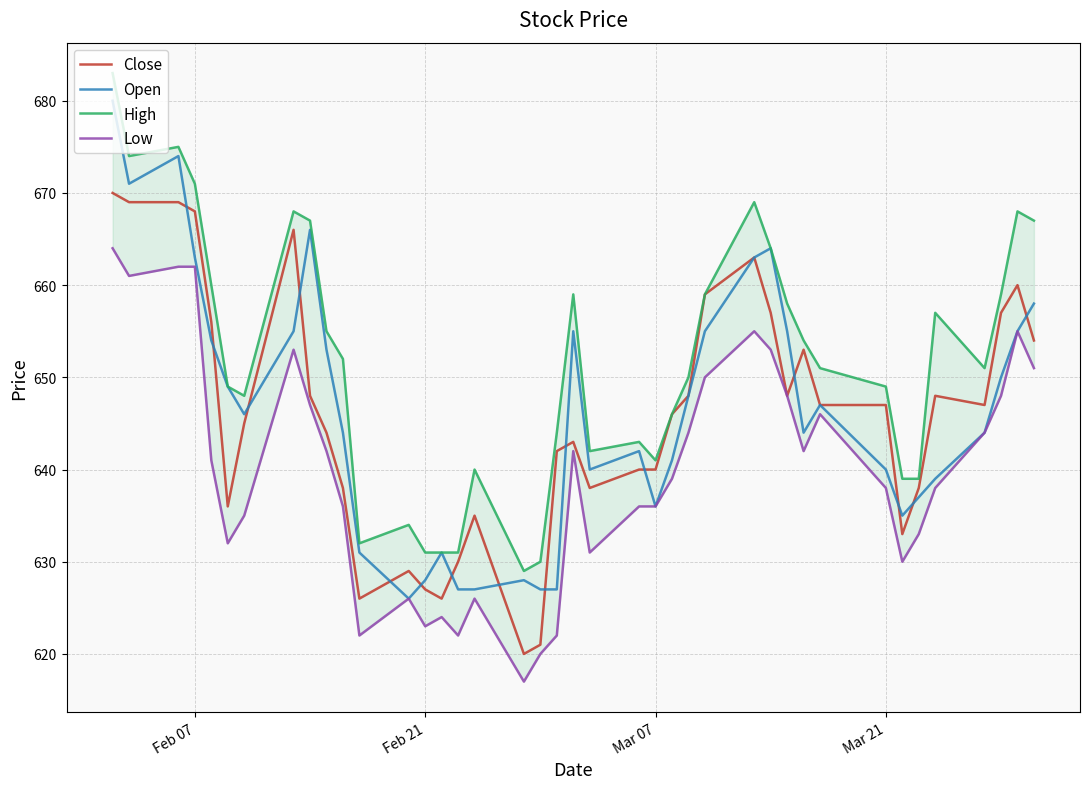

Does the chart display data point markers on the line(s)?

No